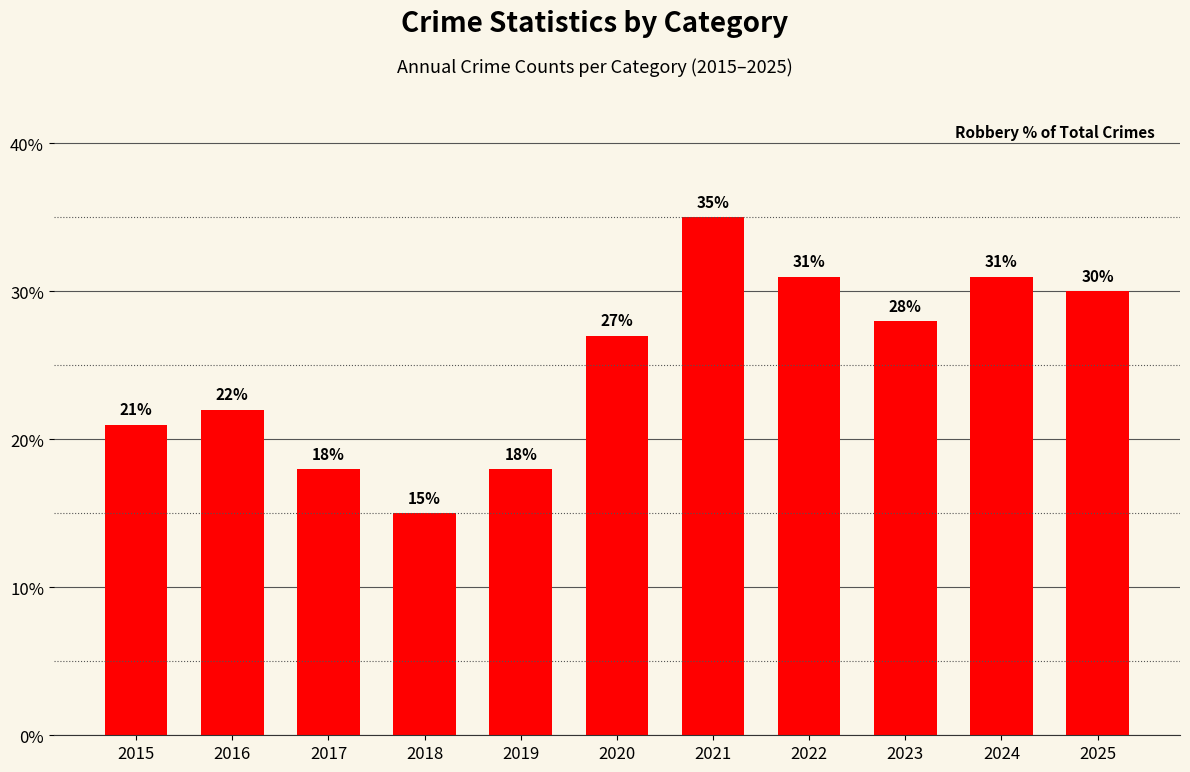

At which label is the value closest to 25?

2020